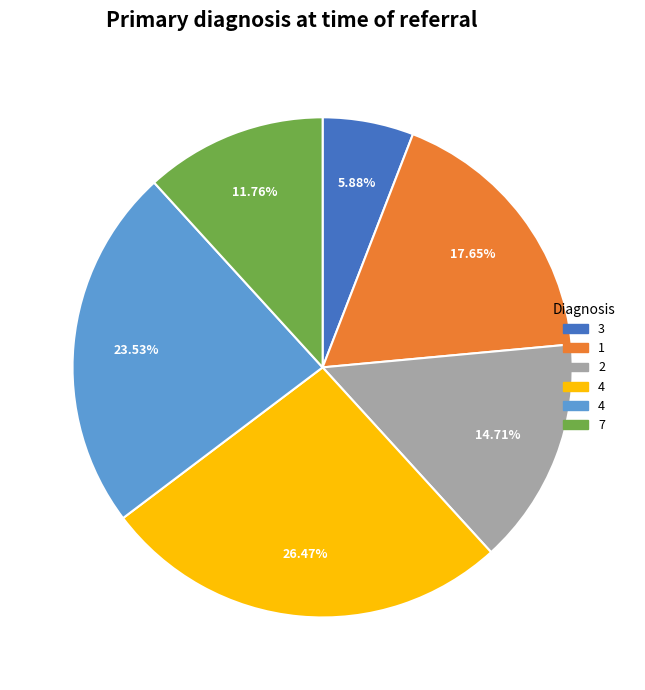

Is there any slice that represents more than half of the pie?

No